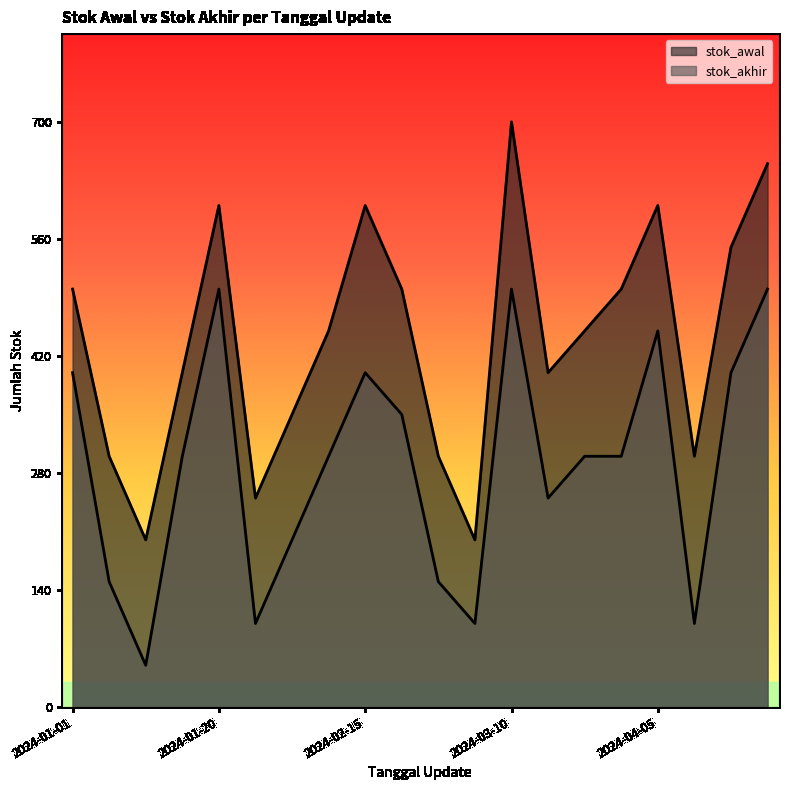

Rank the series by their maximum value, from highest to lowest.

stok_awal, stok_akhir